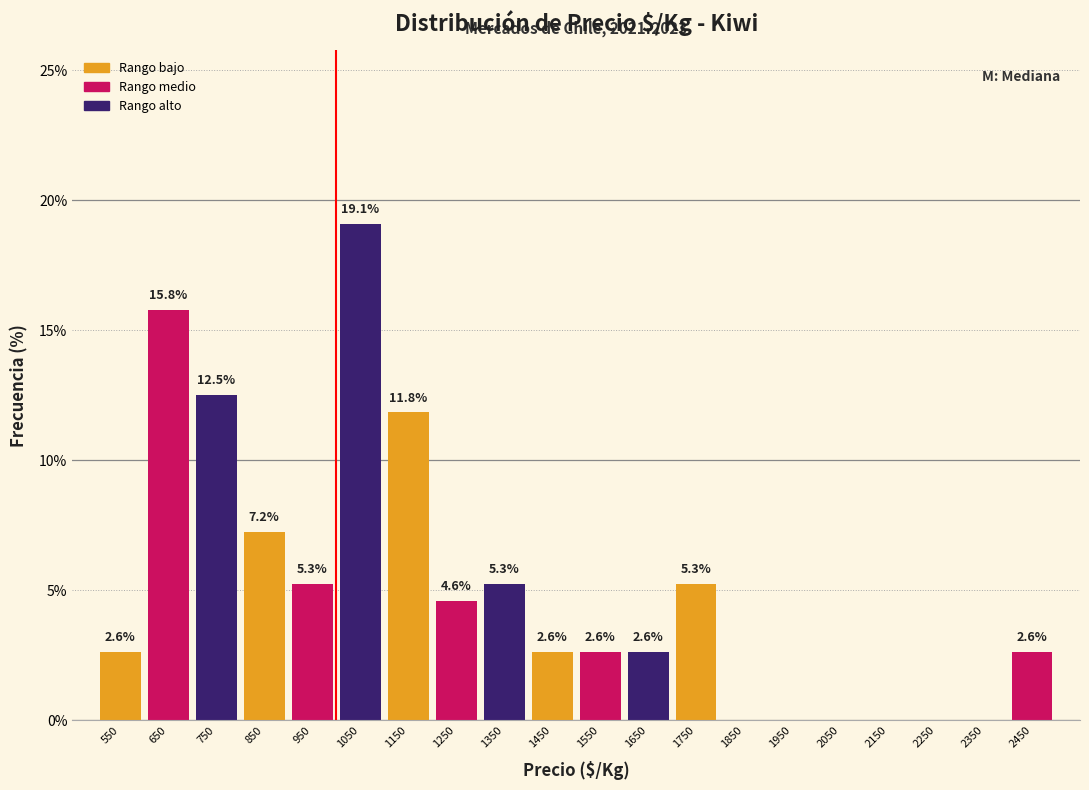

Over which range of the x-axis is the bar tallest?

1000 to 1100